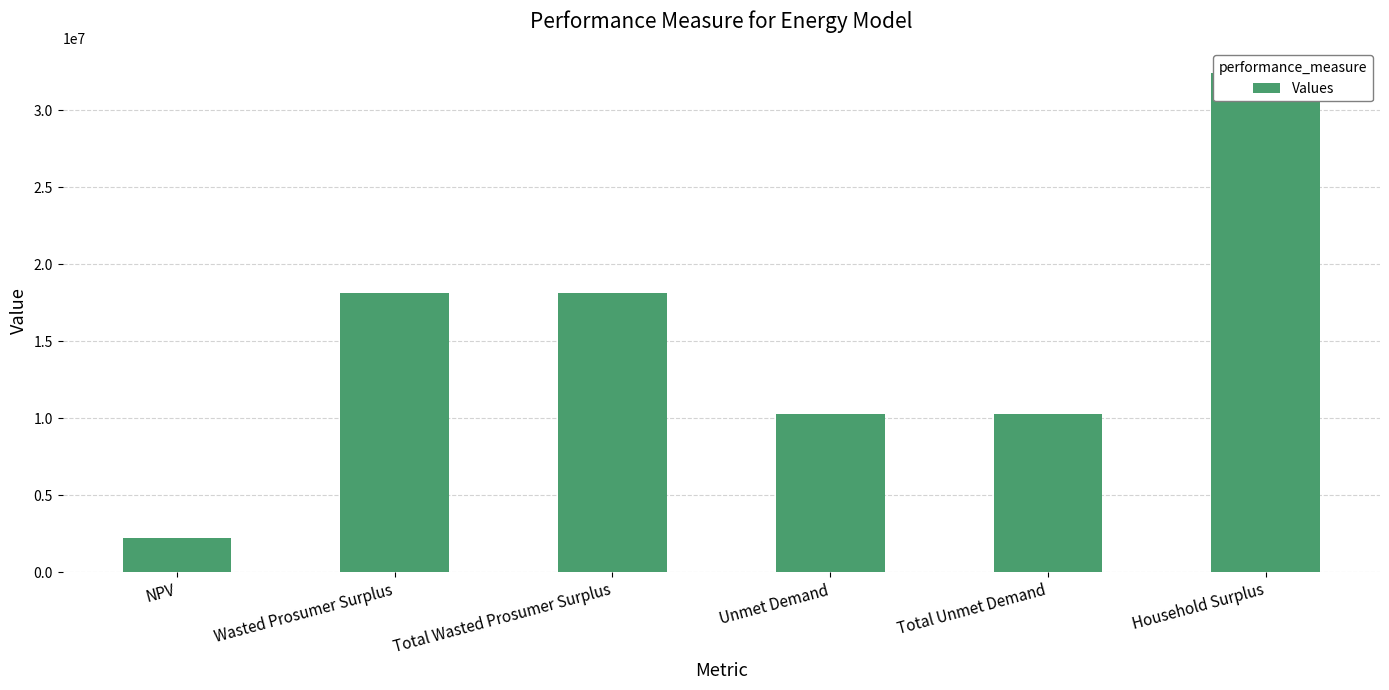

Reading left to right, transcribe all the data shown in this chart.

2195557.9	18093321.8	18093321.8	10301282.3	10301282.3	32377320.6